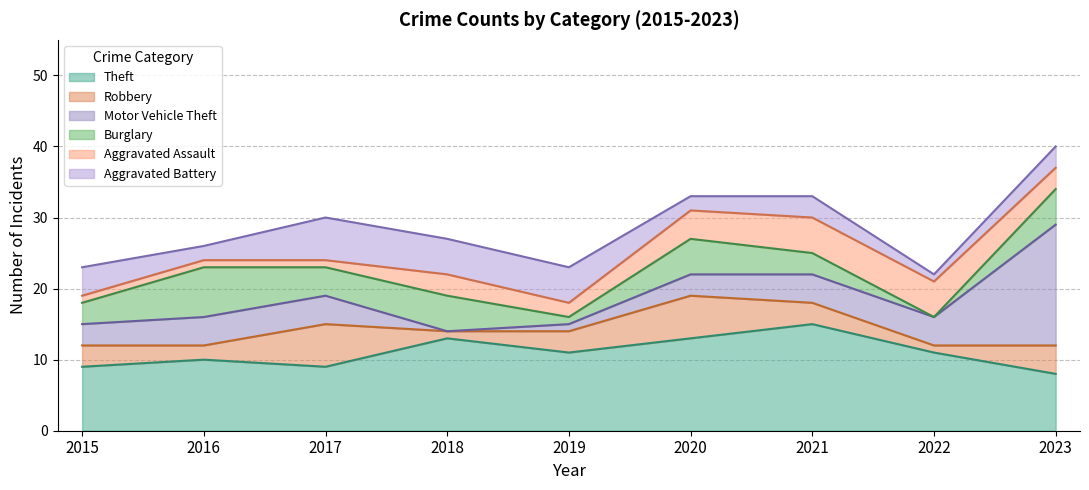

What is the total value across all series at 2021?

33